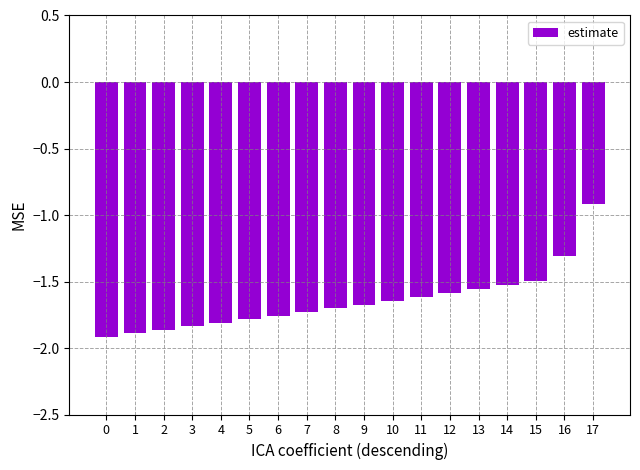

Which has a higher value, 11 or 14?

14